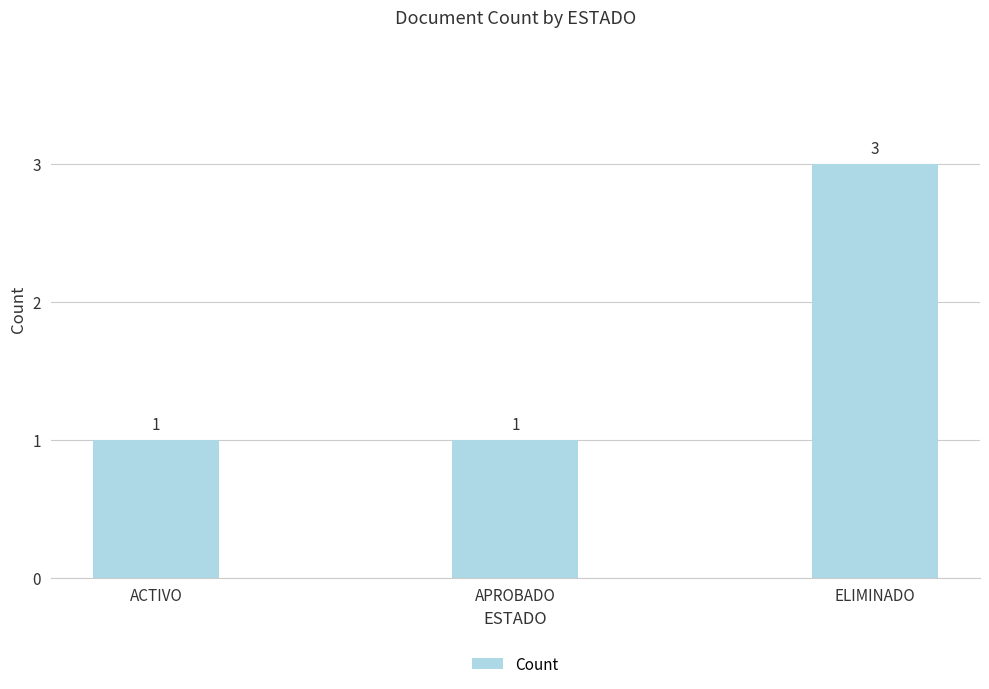

True or false: the data shows 1 at APROBADO.

True